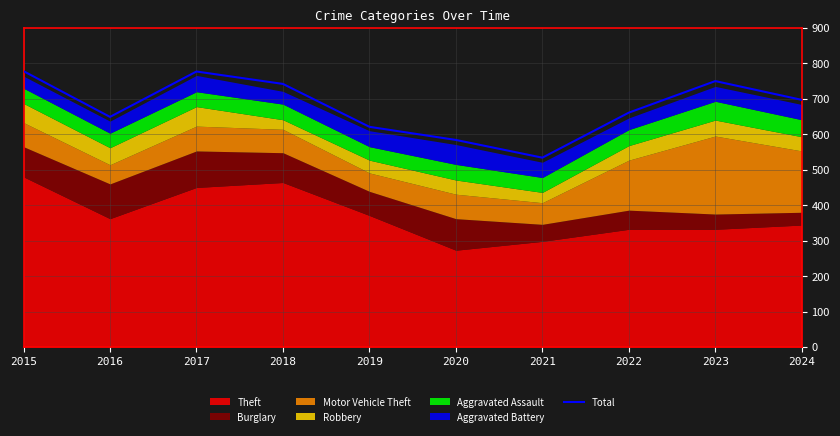

Does the chart have visible grid lines?

Yes